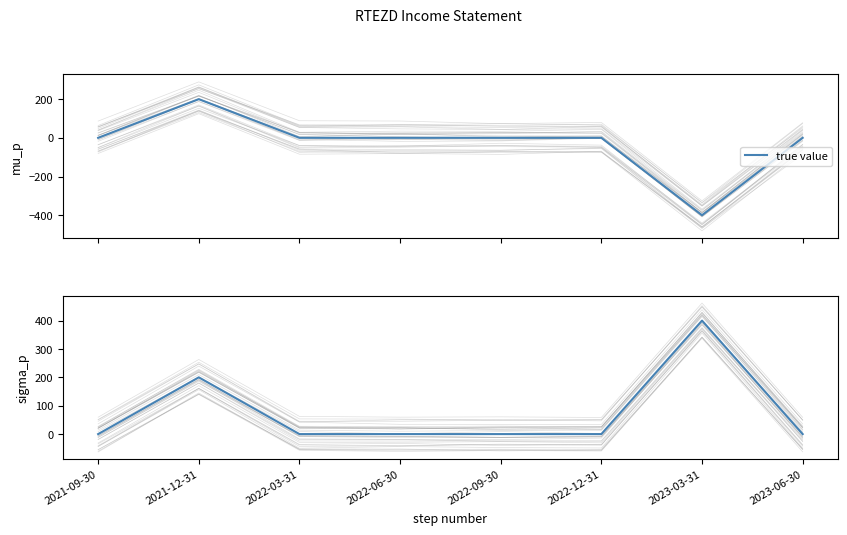

What is the difference between the values at 2022-06-30 and 2023-03-31?

400